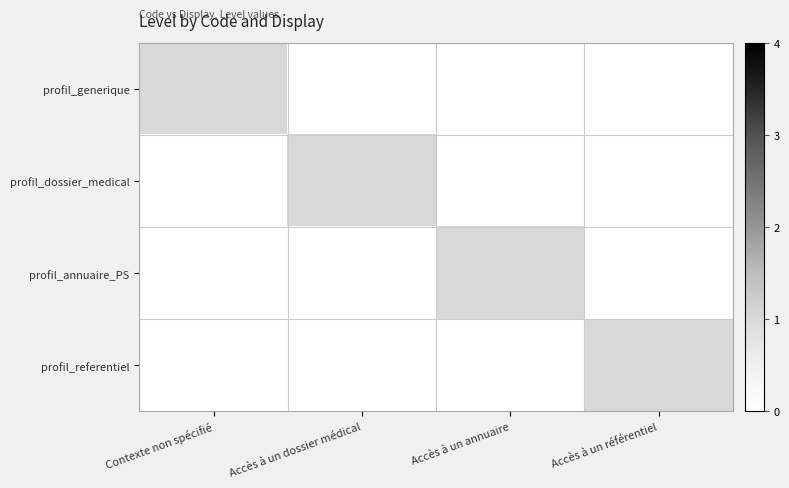

Reading left to right, transcribe all the data shown in this chart.

profil_generique: Contexte non spécifié=1	Accès à un dossier médical=0	Accès à un annuaire=0	Accès à un référentiel=0
profil_dossier_medical: Contexte non spécifié=0	Accès à un dossier médical=1	Accès à un annuaire=0	Accès à un référentiel=0
profil_annuaire_PS: Contexte non spécifié=0	Accès à un dossier médical=0	Accès à un annuaire=1	Accès à un référentiel=0
profil_referentiel: Contexte non spécifié=0	Accès à un dossier médical=0	Accès à un annuaire=0	Accès à un référentiel=1